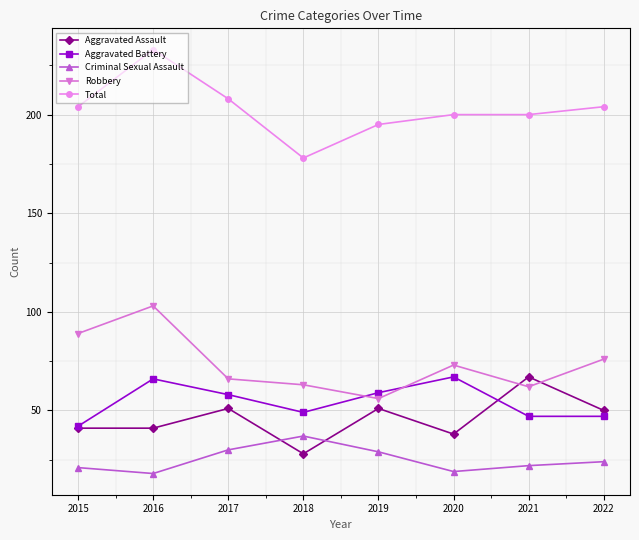

Which series has the largest total across all categories?

Total